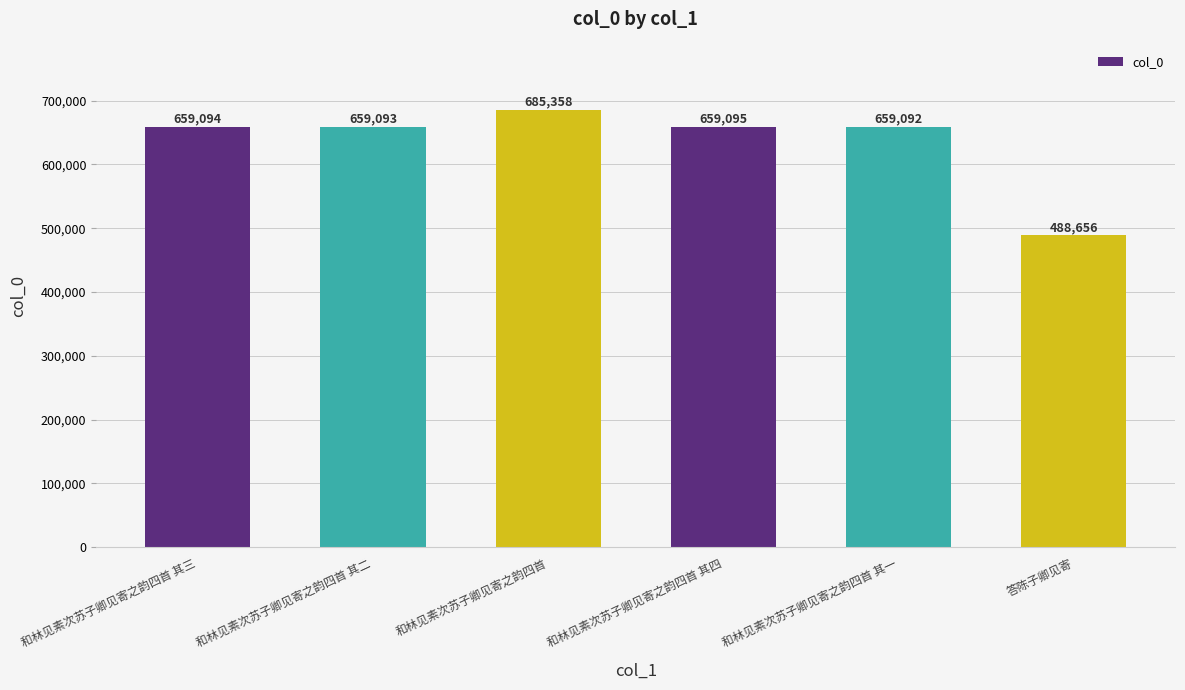

What is the approximate value at 和林见素次苏子卿见寄之韵四首 其一, to the nearest 10?

659090